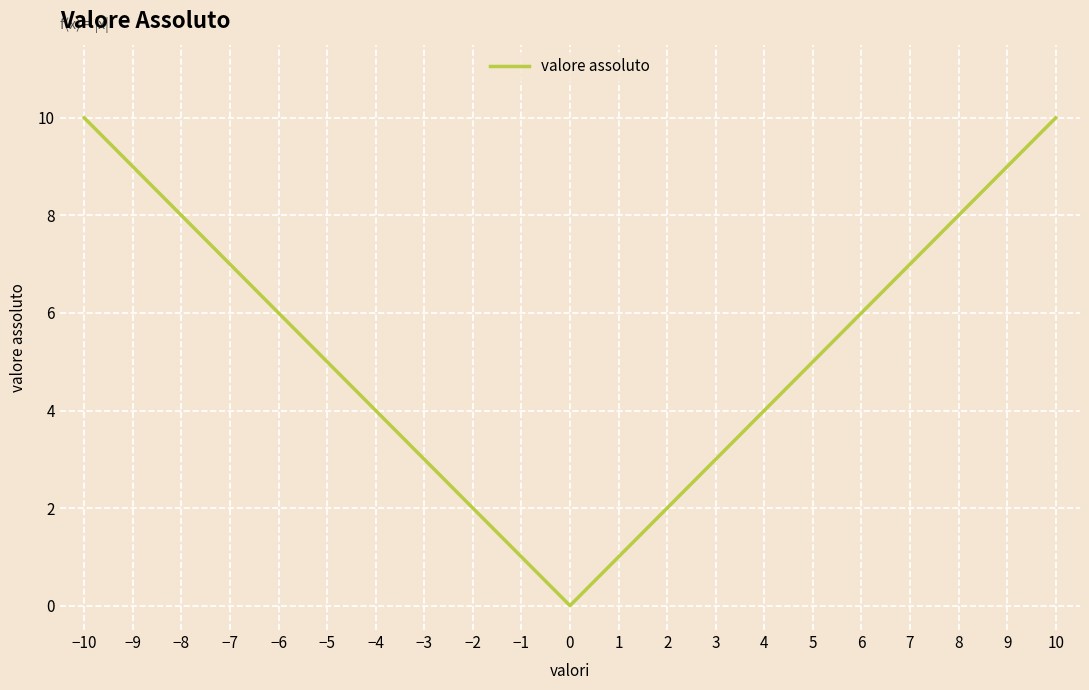

What is the difference between the maximum and minimum values?

10